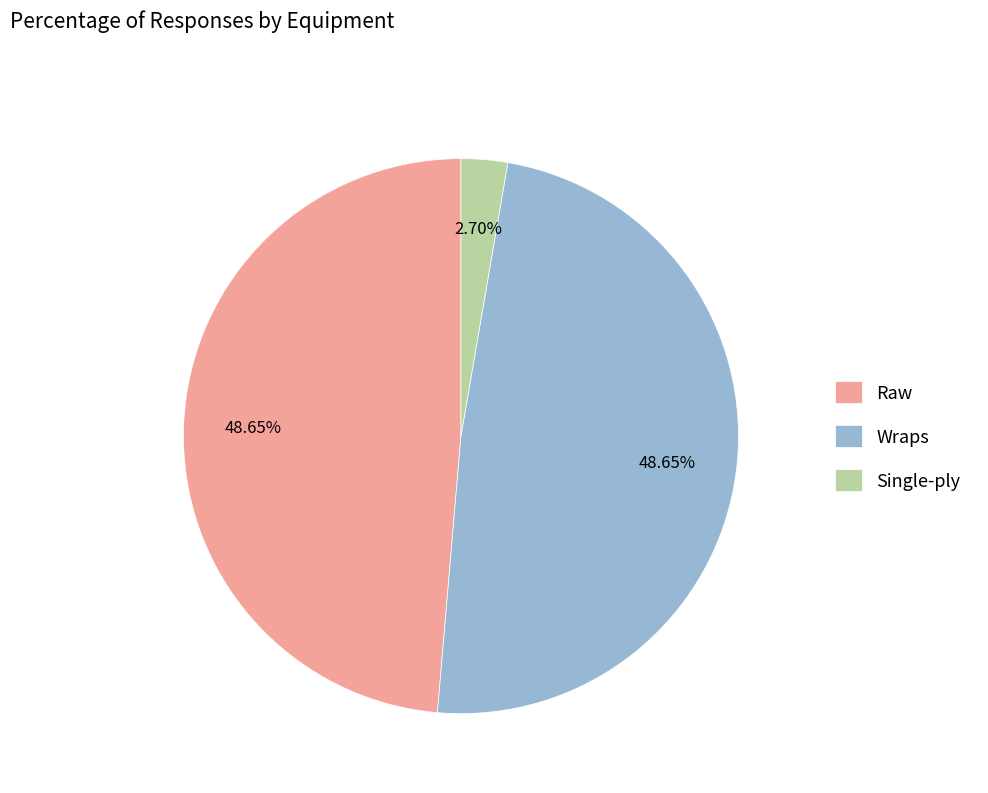

Is there a majority slice in this chart?

No